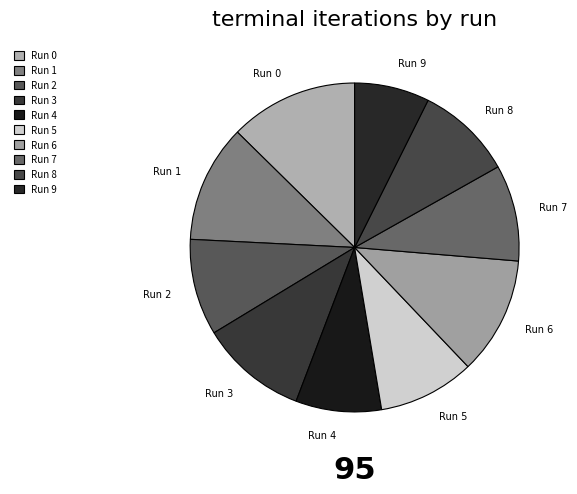

Count the number of slices in the pie.

10